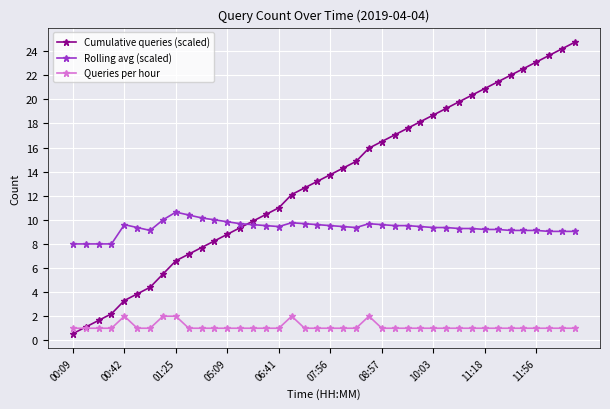

Is this an area chart (filled region under the line)?

No